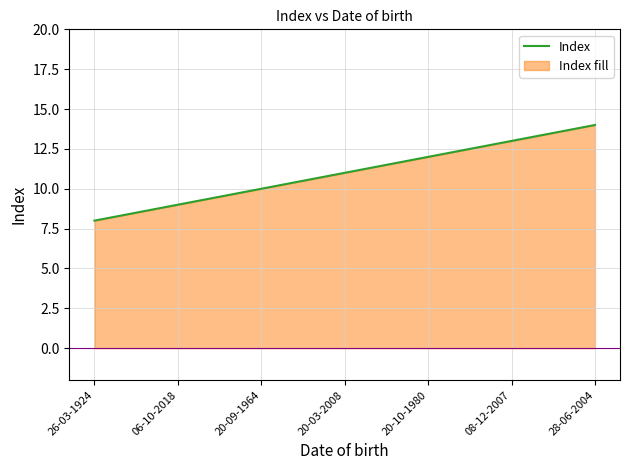

How many values are below 11?

3